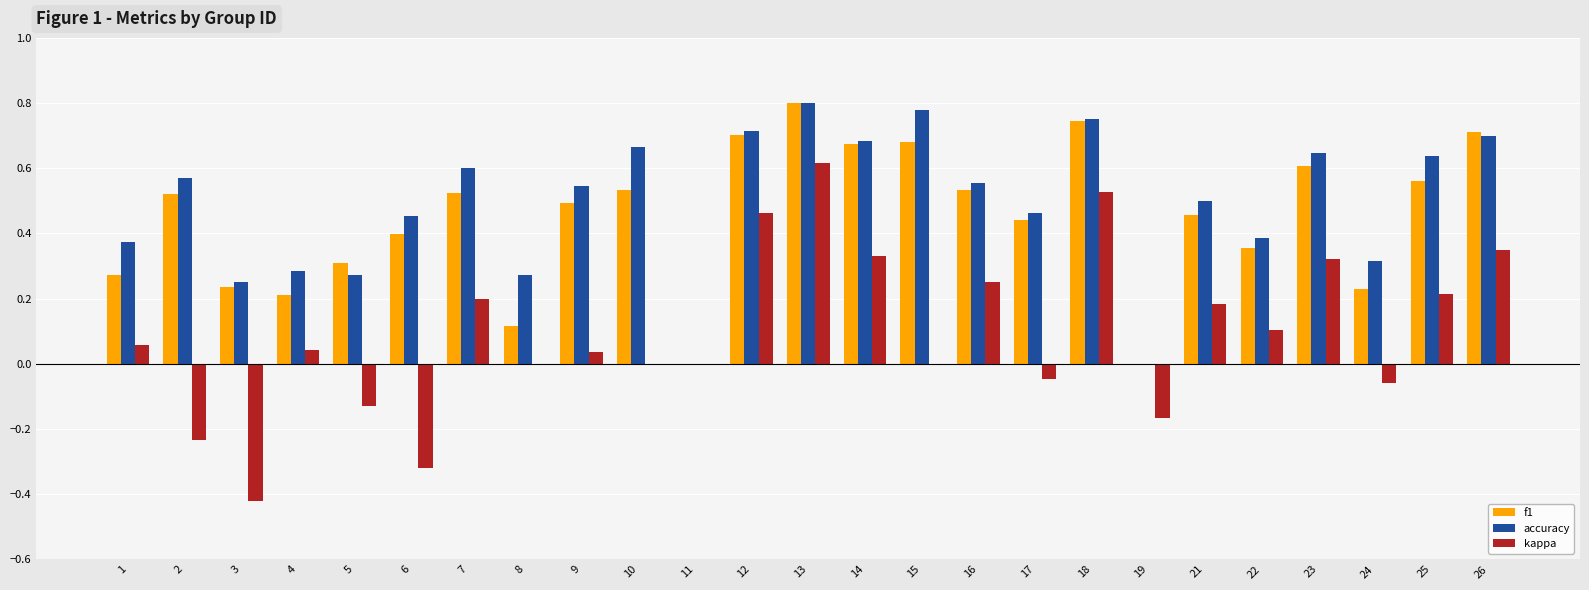

True or false: kappa has a value of 0.3 at 26.

True